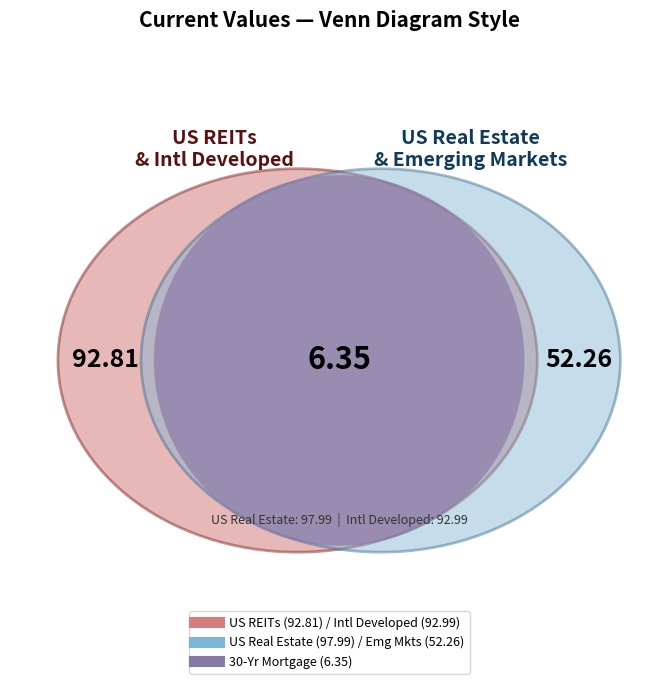

To the nearest percent, what percentage of the pie is US REITs?

27%